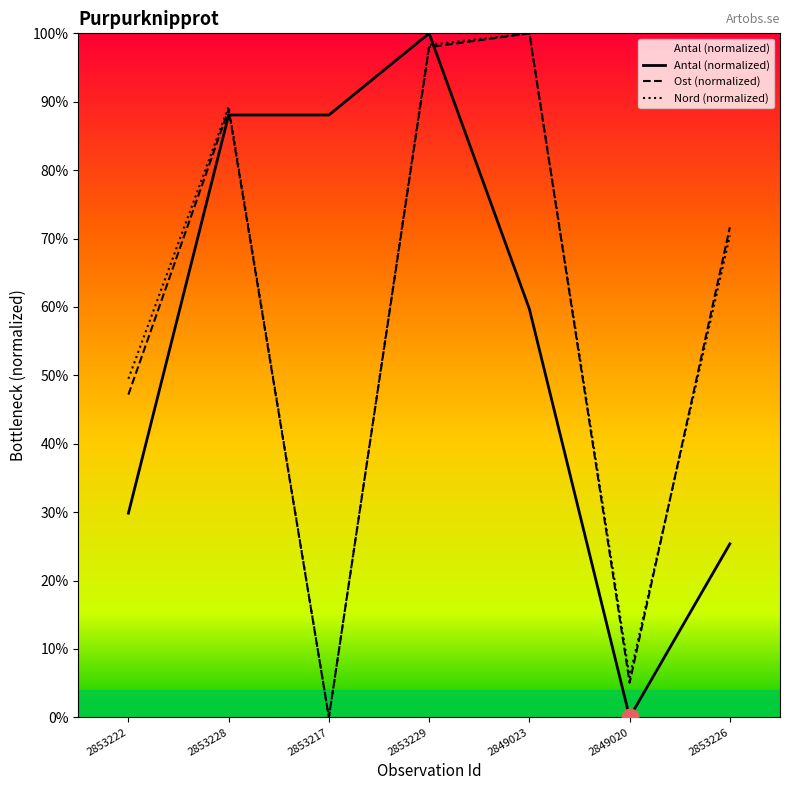

How many values in the Nord (normalized) series are below 70?

3